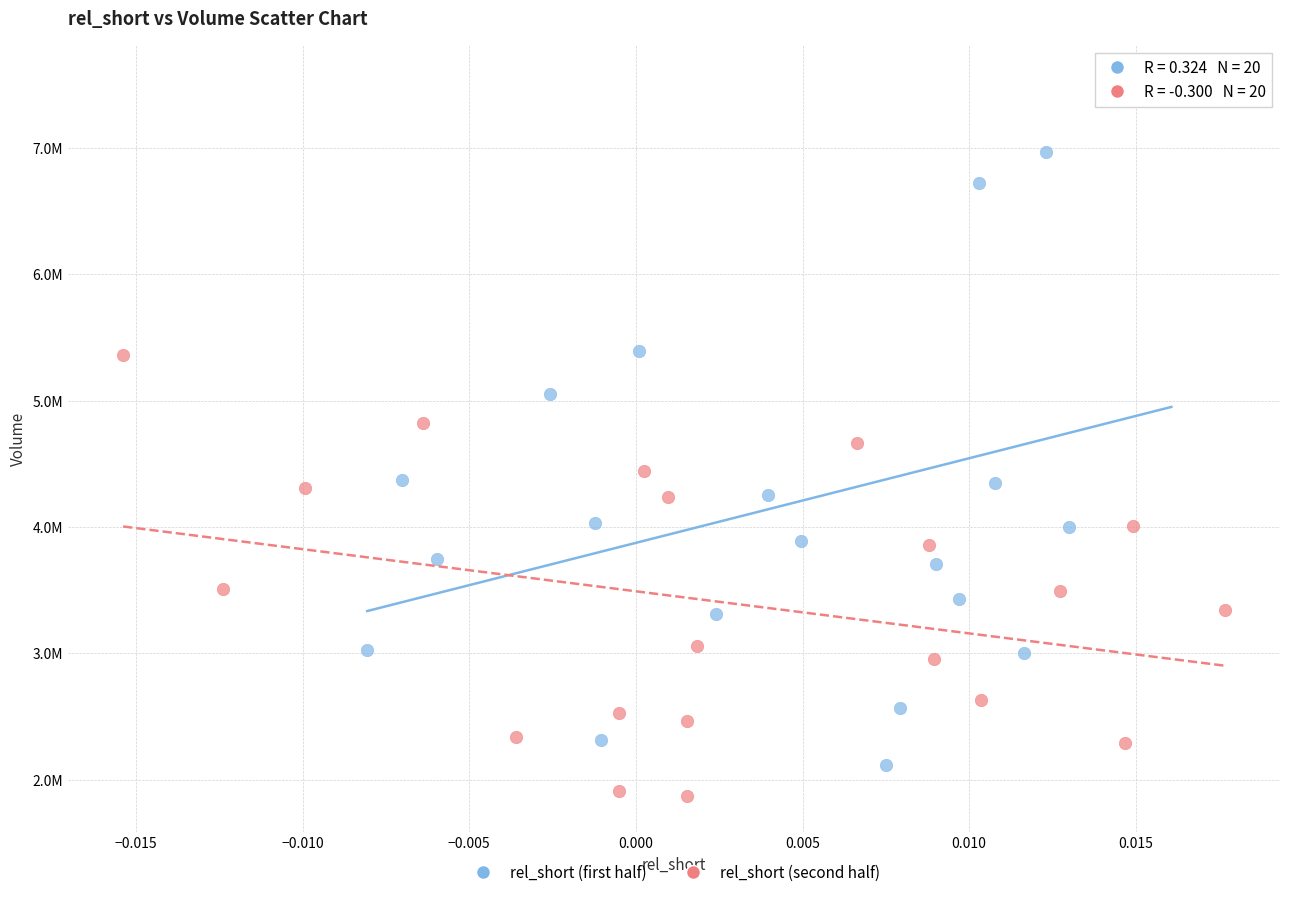

Which series has the widest spread of Y values?

rel_short (first half)